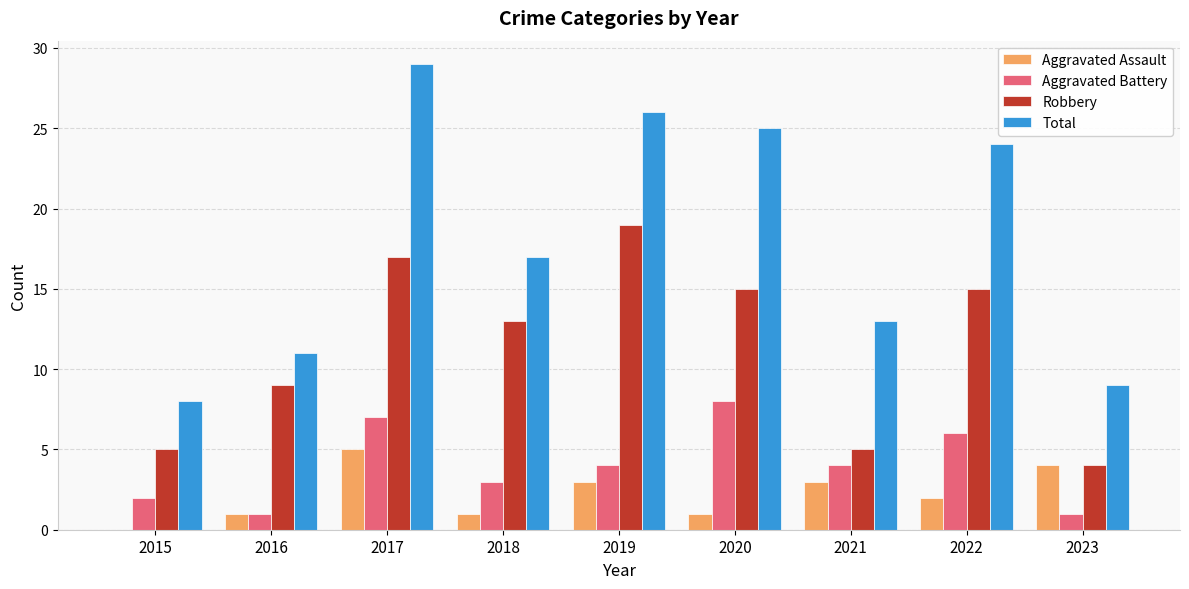

What is the sum of the Aggravated Battery values at 2020 and 2019?

12